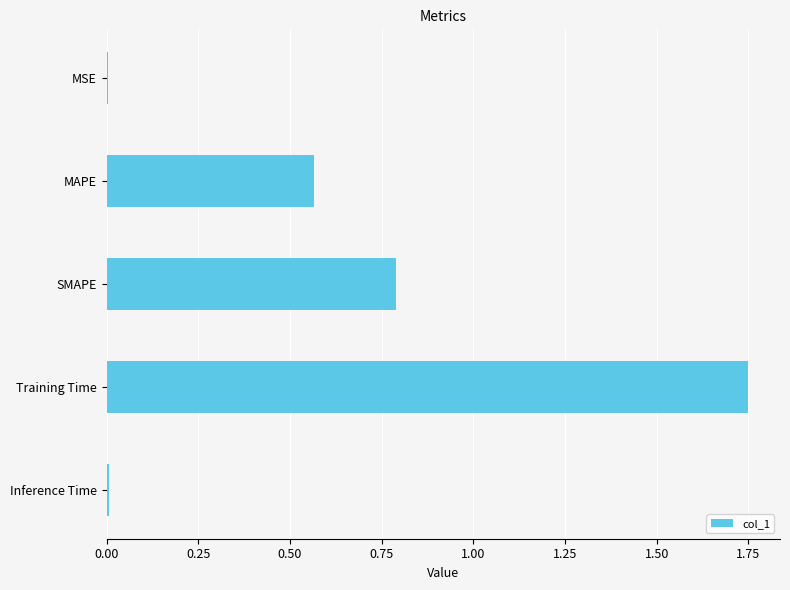

True or false: the data shows 0.4 at SMAPE.

False